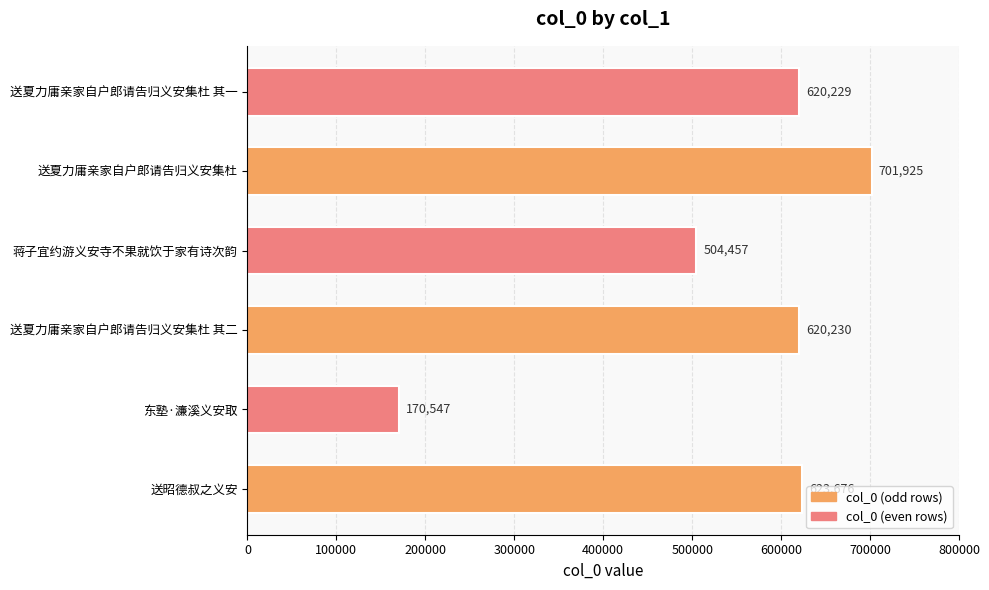

At which label is the value closest to 436236?

蒋子宜约游义安寺不果就饮于家有诗次韵